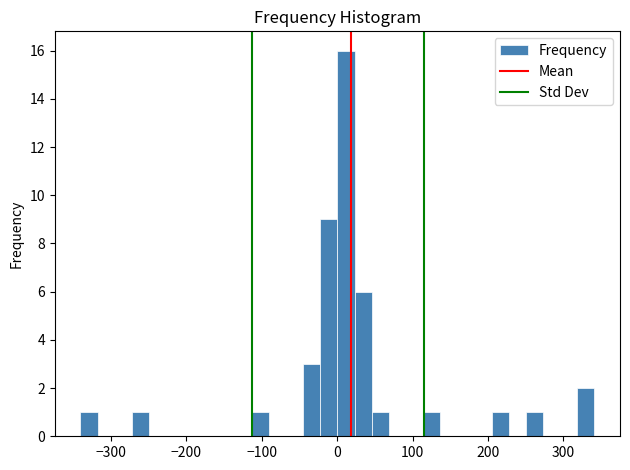

Read against the x-axis, roughly where is the centre of the tallest bar?

10